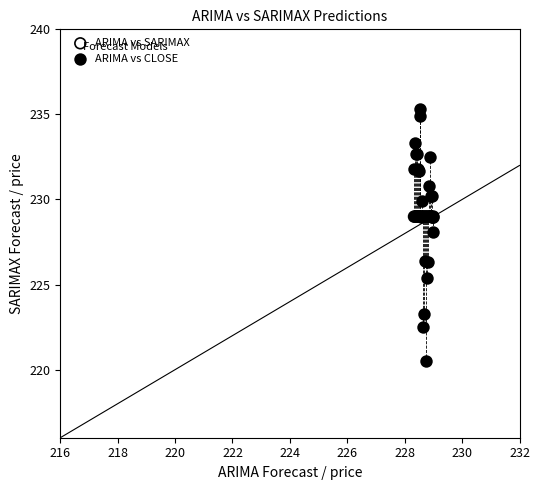

What are all the series names shown in the legend?

ARIMA vs SARIMAX, ARIMA vs CLOSE